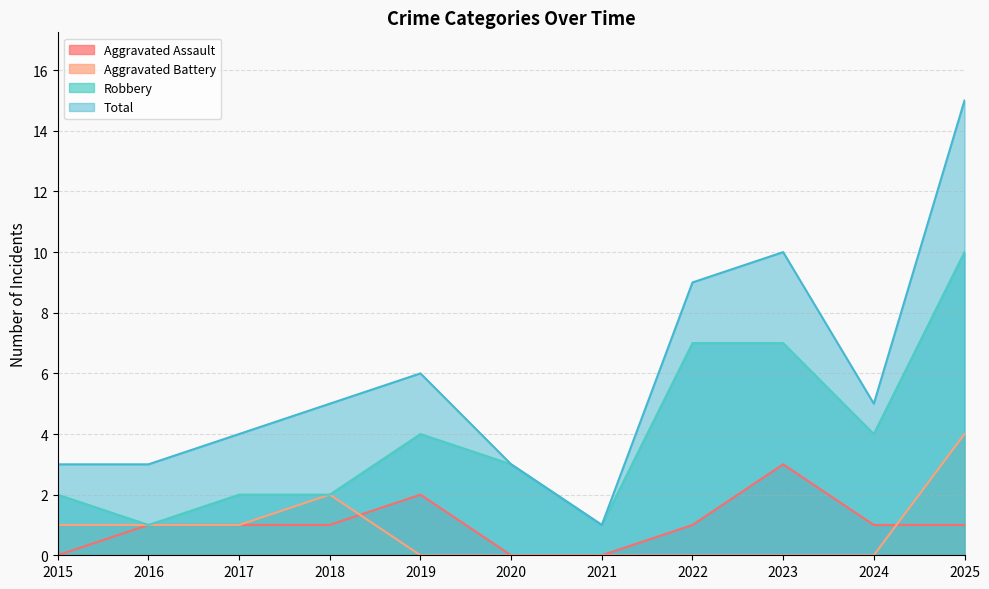

Reading left to right, what are all the values shown in this chart?

Aggravated Assault: 2015=0	2016=1	2017=1	2018=1	2019=2	2020=0	2021=0	2022=1	2023=3	2024=1	2025=1
Aggravated Battery: 2015=1	2016=1	2017=1	2018=2	2019=0	2020=0	2021=0	2022=0	2023=0	2024=0	2025=4
Robbery: 2015=2	2016=1	2017=2	2018=2	2019=4	2020=3	2021=1	2022=7	2023=7	2024=4	2025=10
Total: 2015=3	2016=3	2017=4	2018=5	2019=6	2020=3	2021=1	2022=9	2023=10	2024=5	2025=15